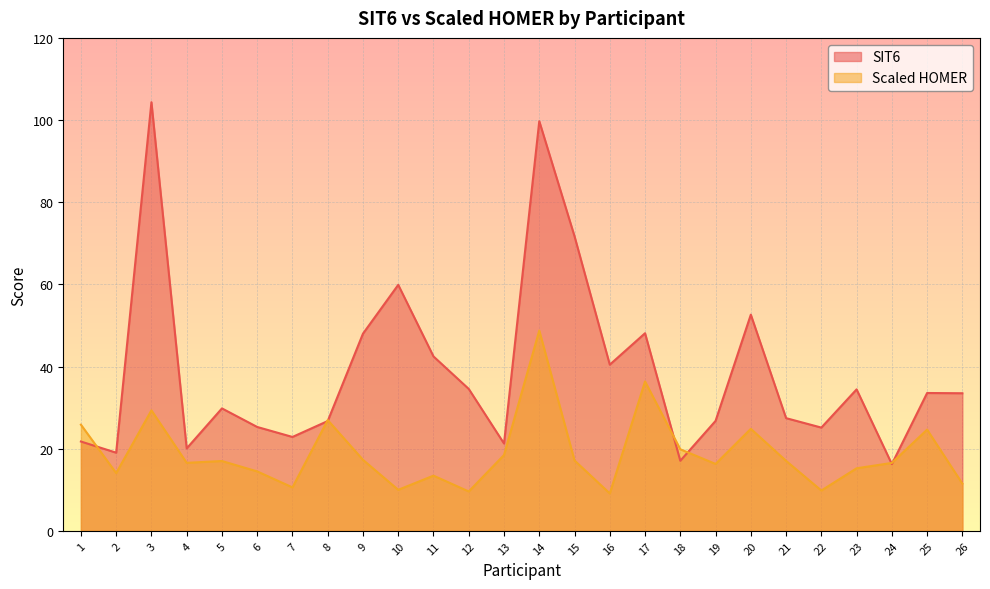

What is the difference between the highest and lowest values at 8?

0.2